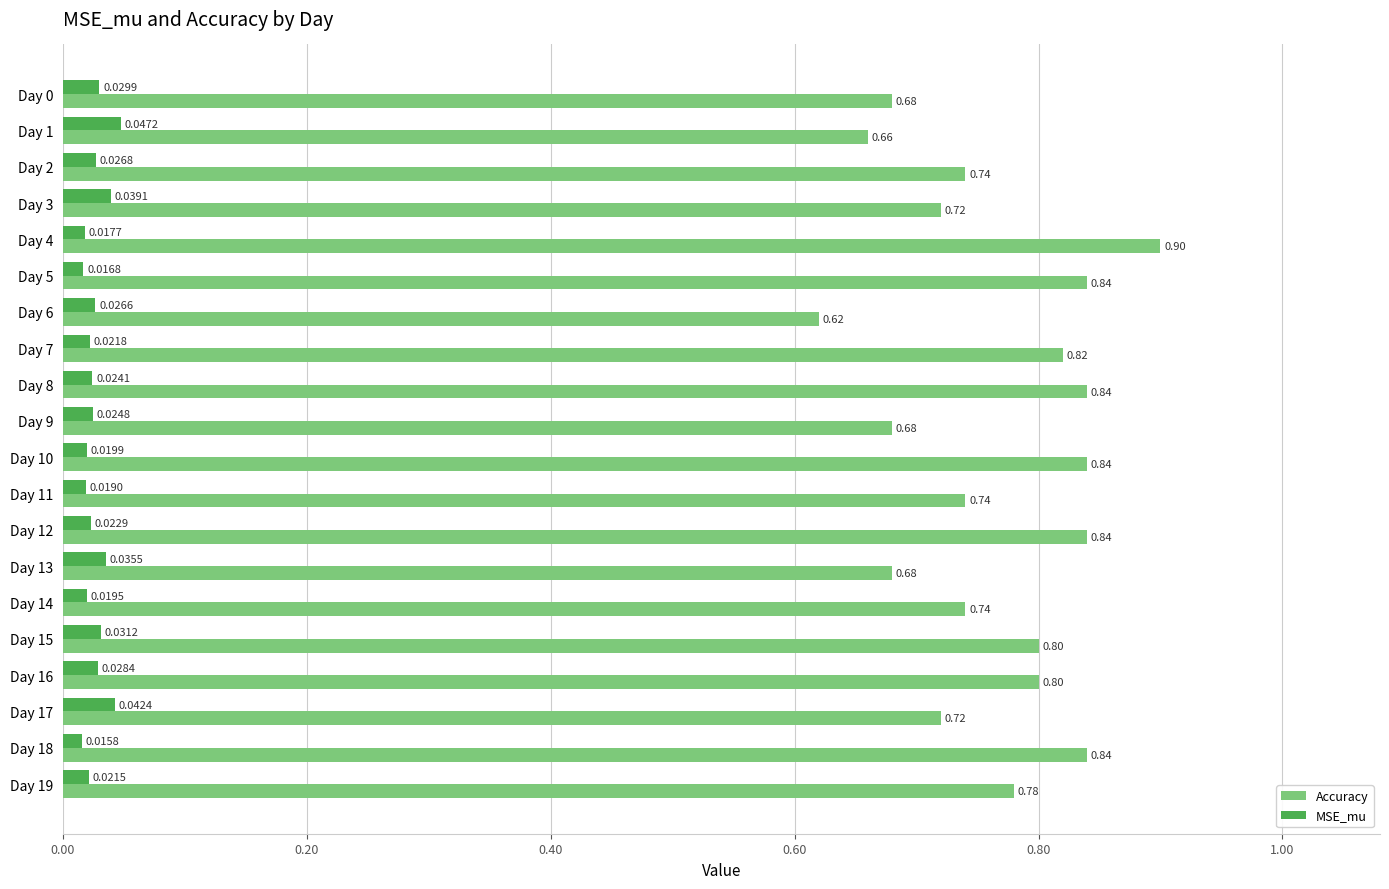

At Day 15, list the series in order from largest to smallest.

Accuracy, MSE_mu